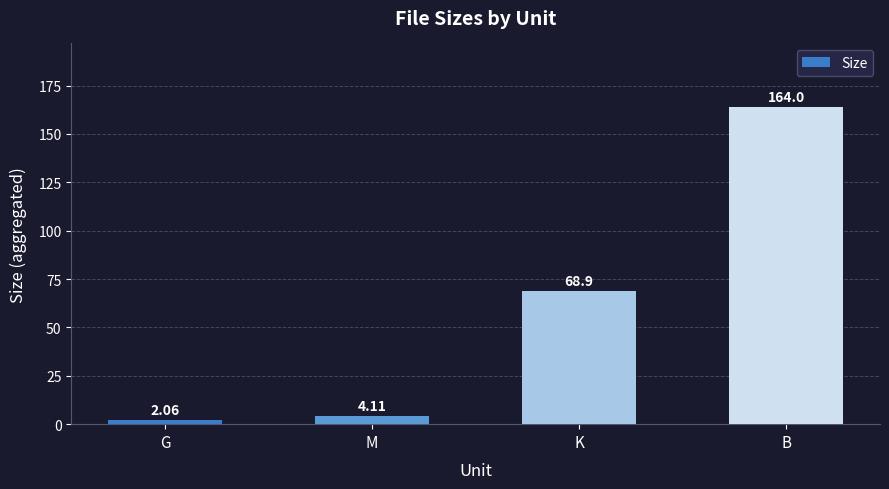

At which category does the chart reach its peak across all series?

B